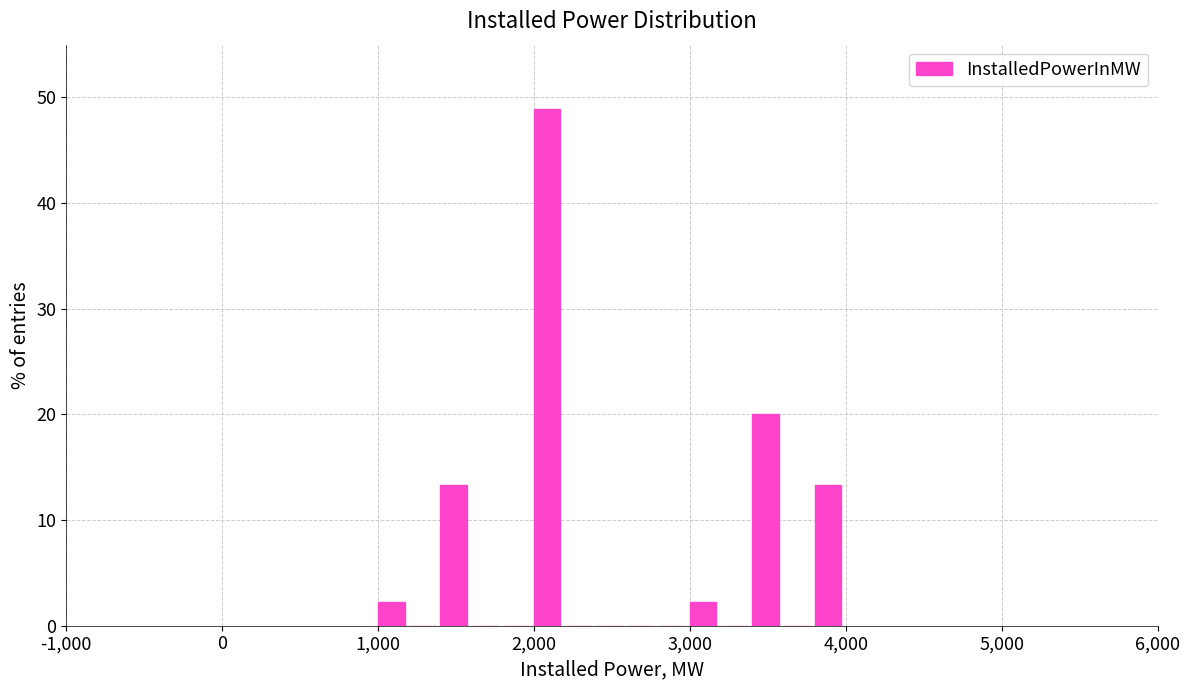

Around what value on the x-axis is the tallest bar? Give the approximate position of its centre, as read against the axis.

2100